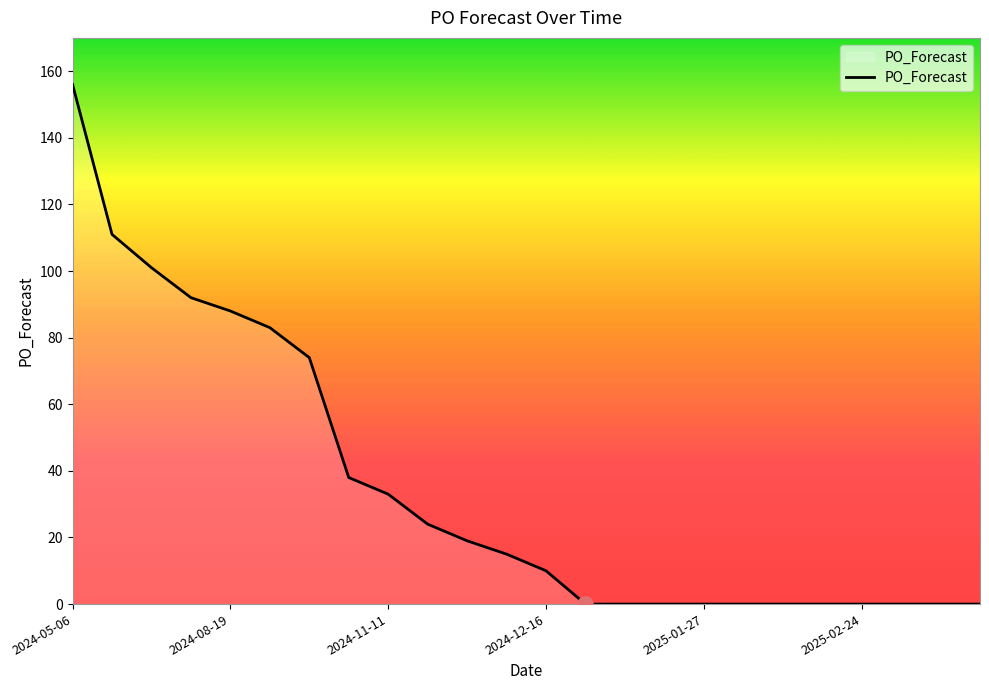

What is the maximum value shown in the chart?

156